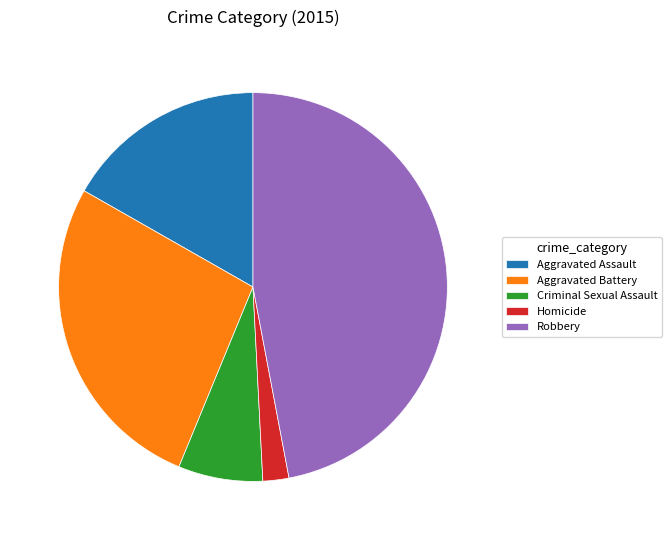

Which has a higher value, Aggravated Battery or Criminal Sexual Assault?

Aggravated Battery